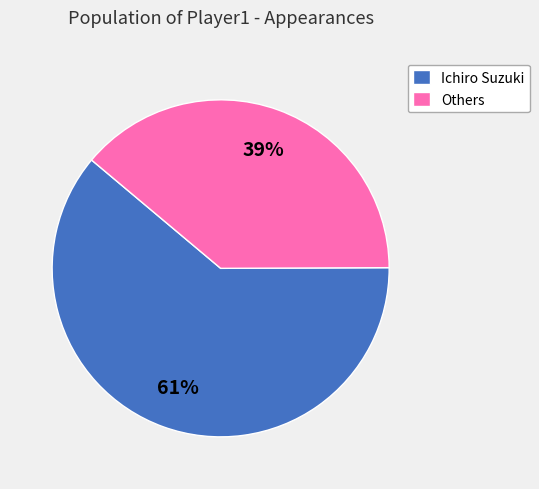

Combined, do Ichiro Suzuki and Others account for over 50%?

Yes